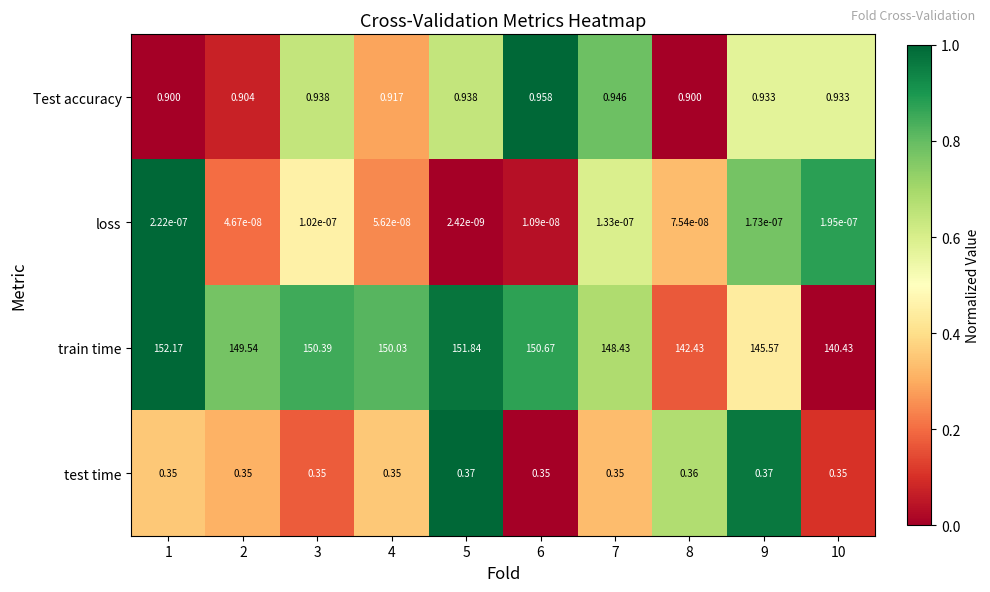

List the series in order of their peak value, highest first.

train time, Test accuracy, test time, loss